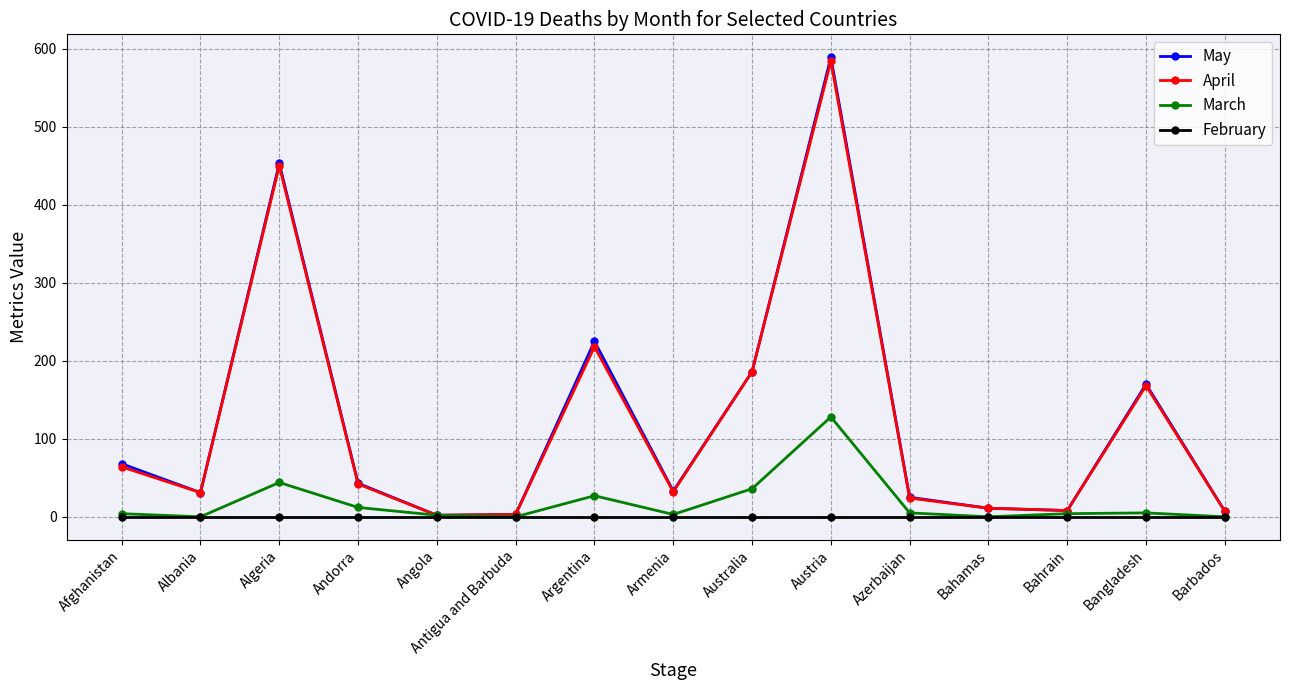

How many lines are shown in the chart?

4